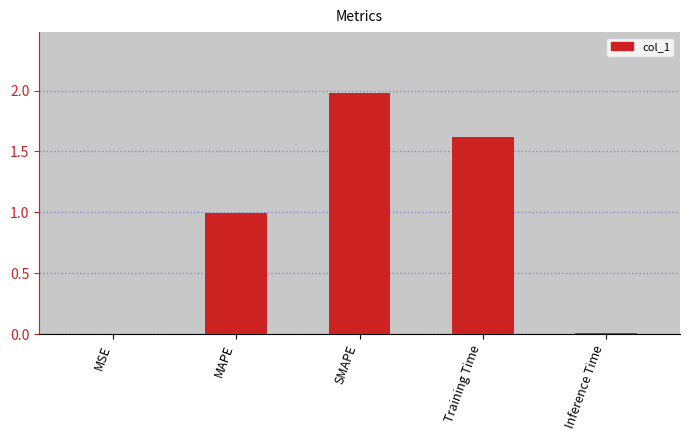

What is the change in value from Training Time to Inference Time?

-1.6